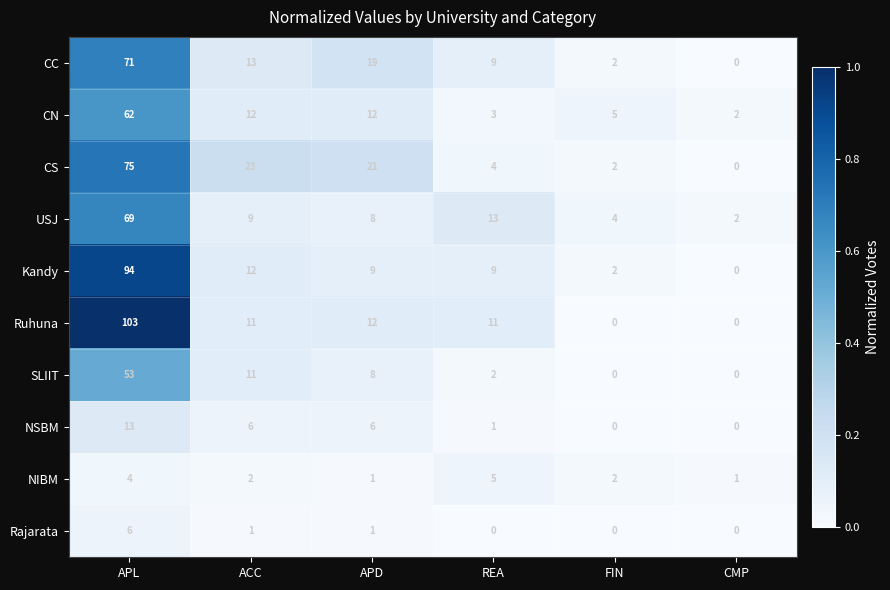

What is the sum of the Kandy values at APL and REA?

103